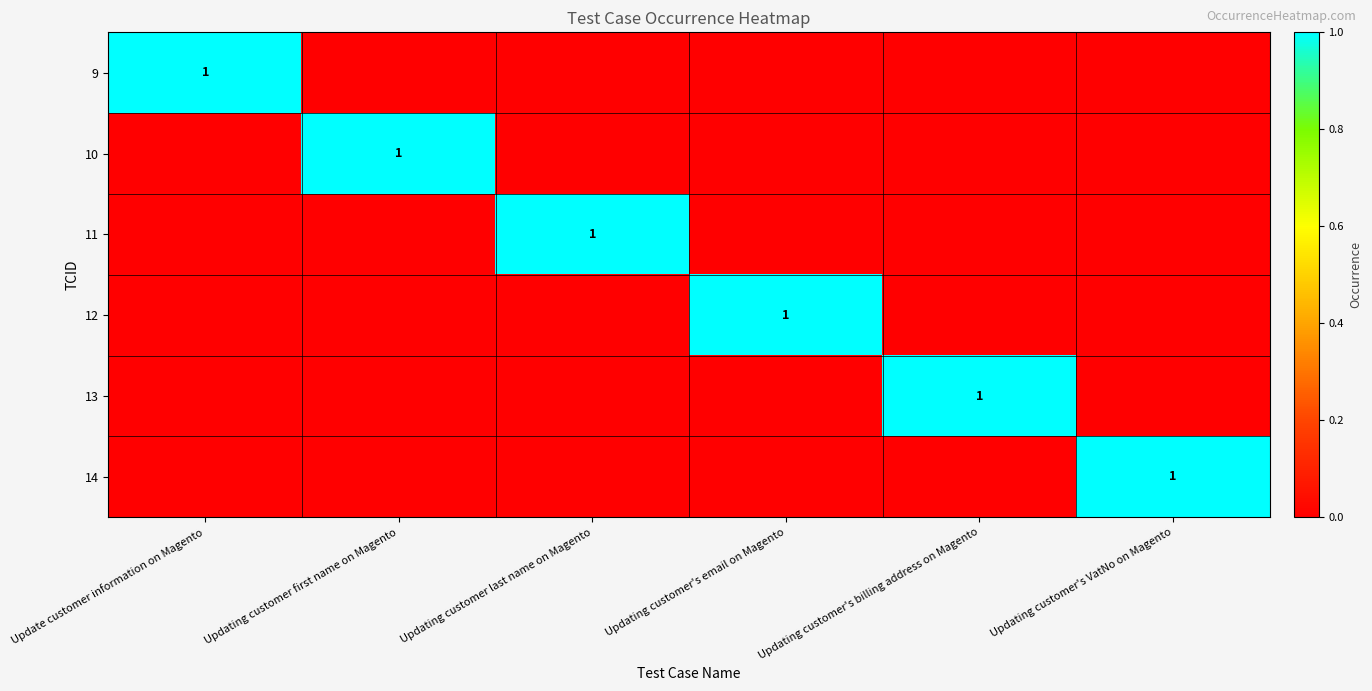

Which has a higher value, Updating customer's billing address on Magento or Update customer information on Magento?

Update customer information on Magento